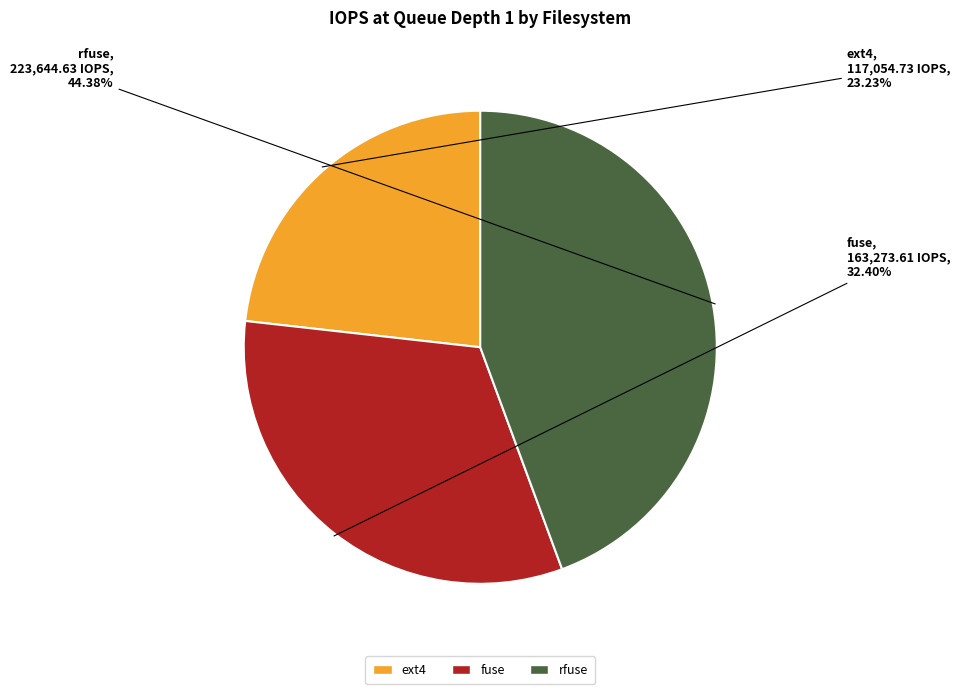

Rank the categories by value from highest to lowest.

rfuse, fuse, ext4